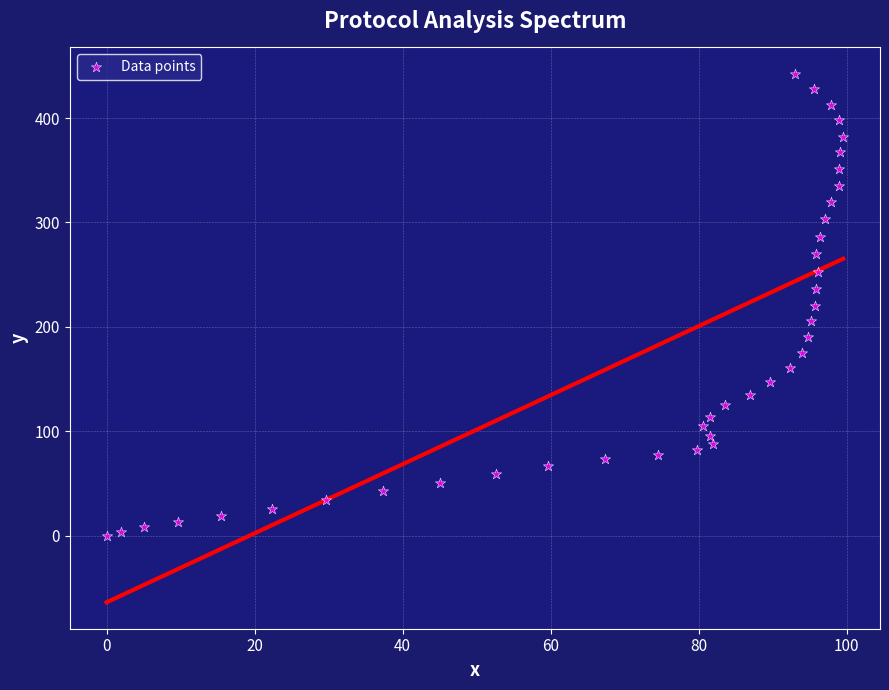

What is the range of Y values (max minus min)?

442.3